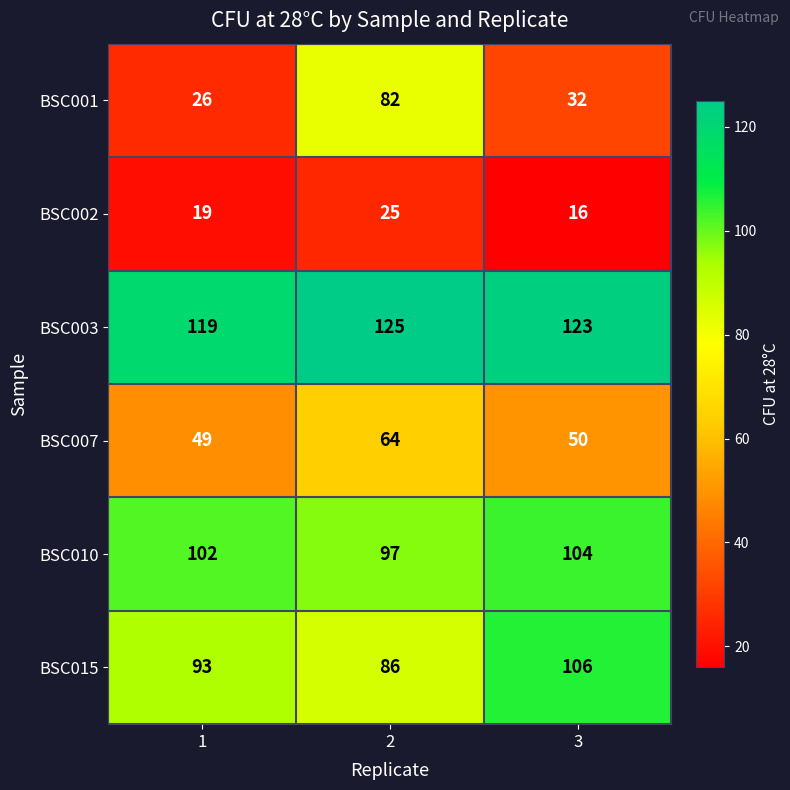

True or false: BSC010 has a value of 34 at 2.

False